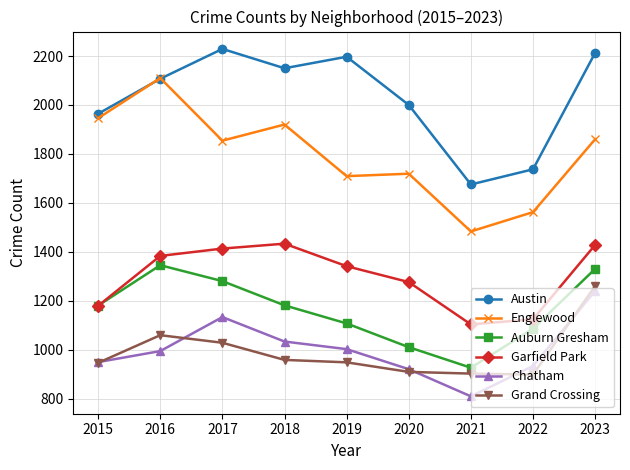

True or false: Chatham has a value of 1002 at 2019.

True